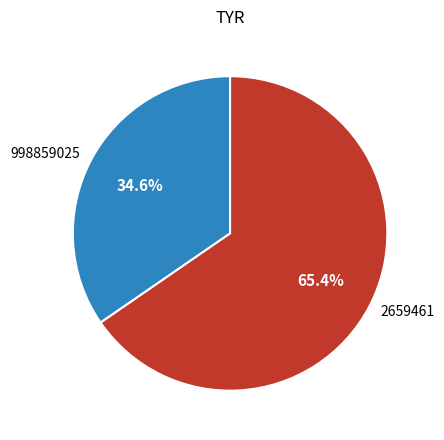

What is the smallest slice in the pie chart?

998859025